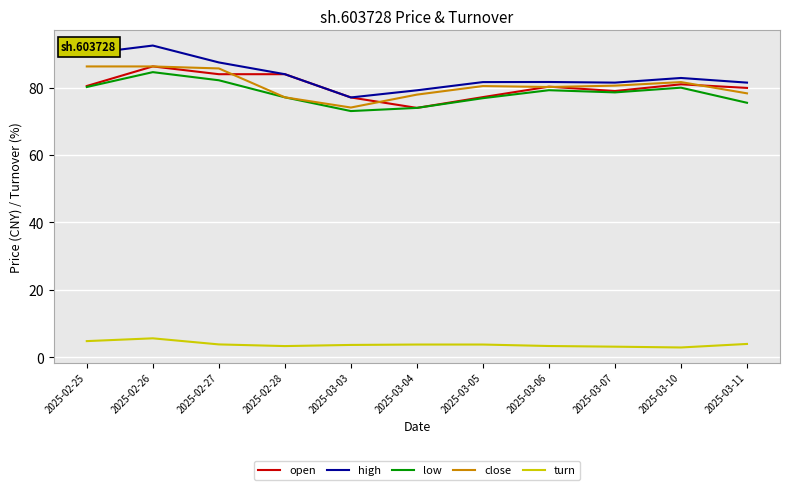

True or false: close has more than 1 interior local peaks.

True